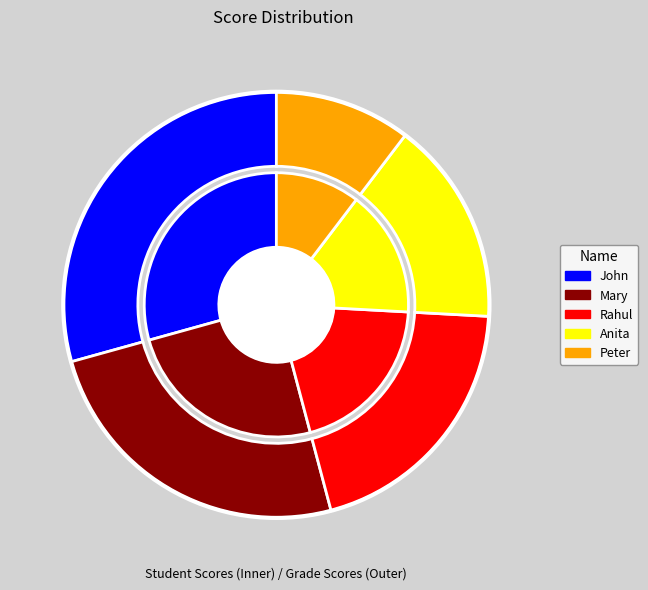

Approximately how many times larger is the value at John compared to Anita?

1.9